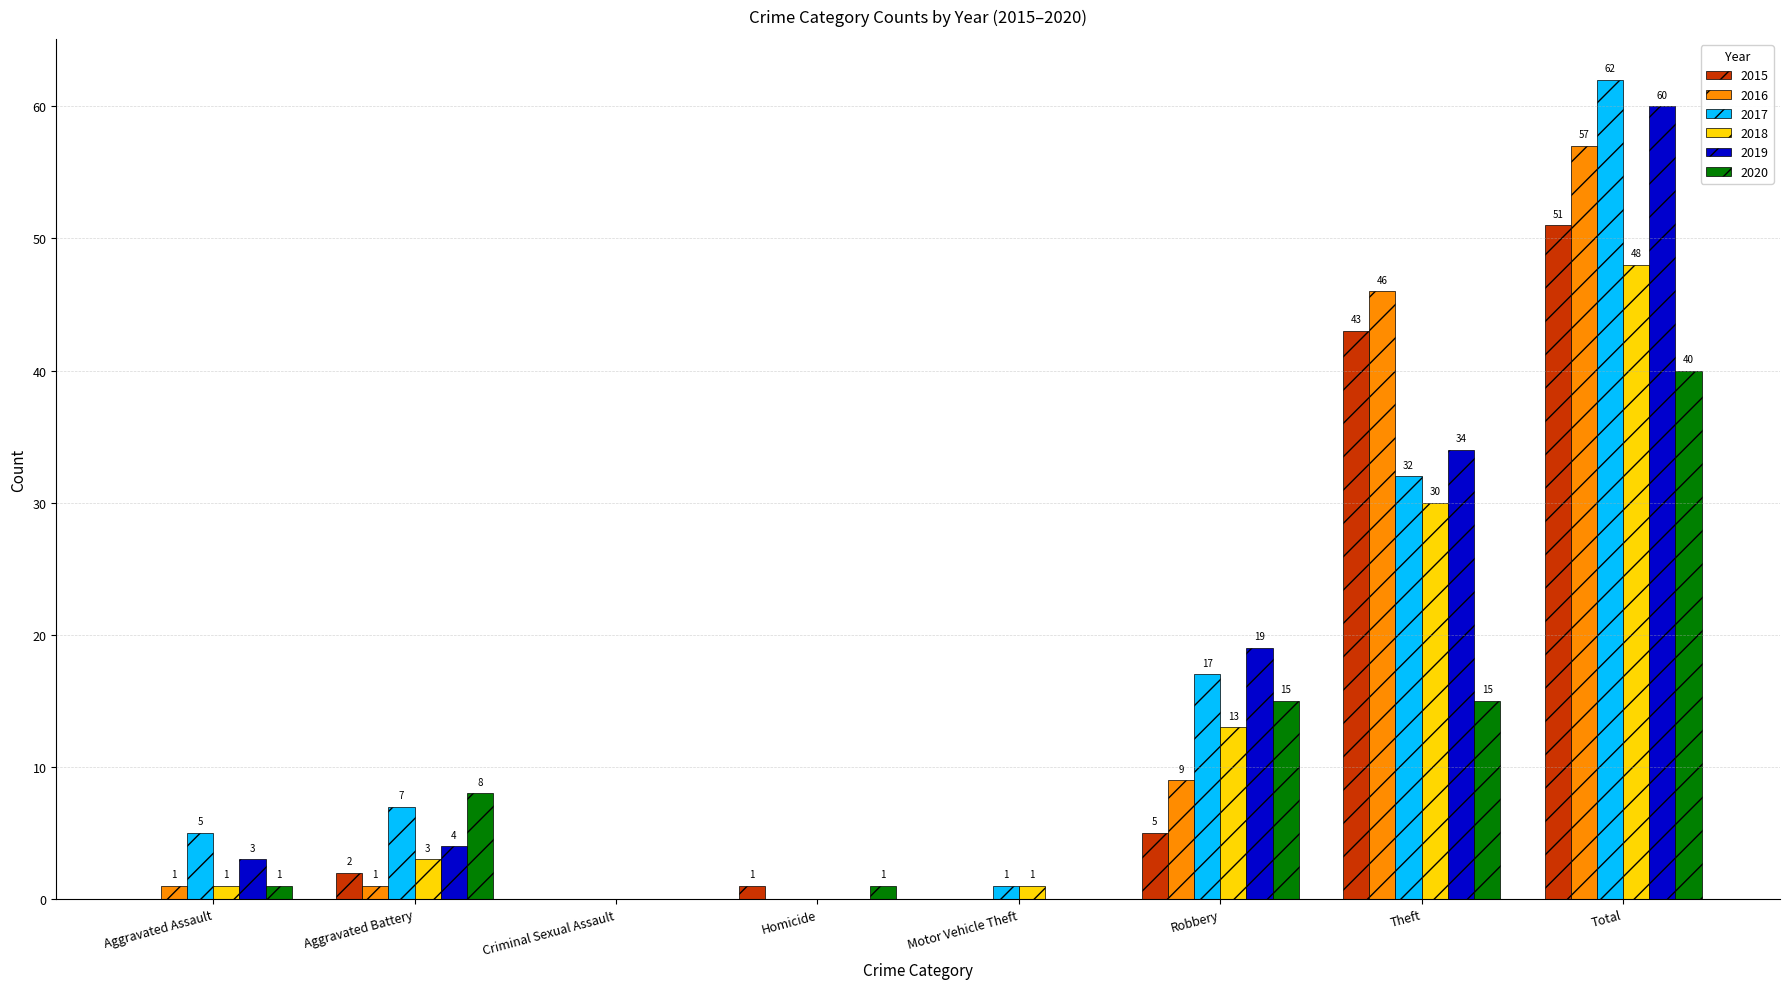

What is the sum of all 2016 values?

114